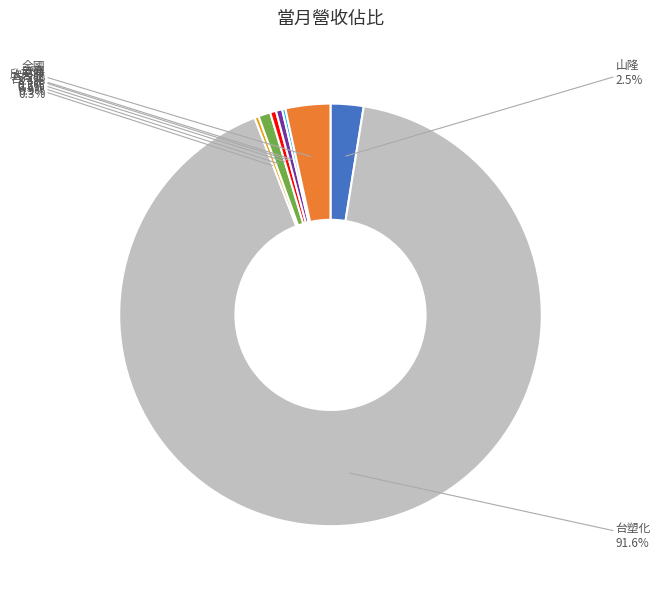

True or false: 台塑化 accounts for 92% of the total.

True